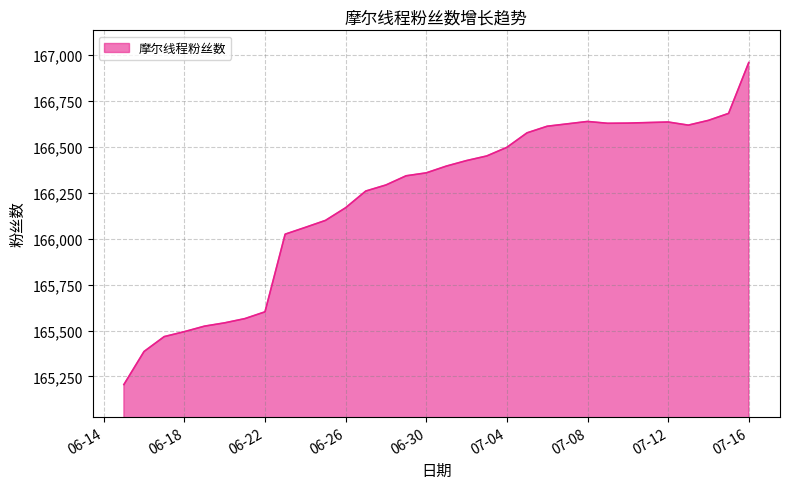

What is the difference between the maximum and minimum values?

1754